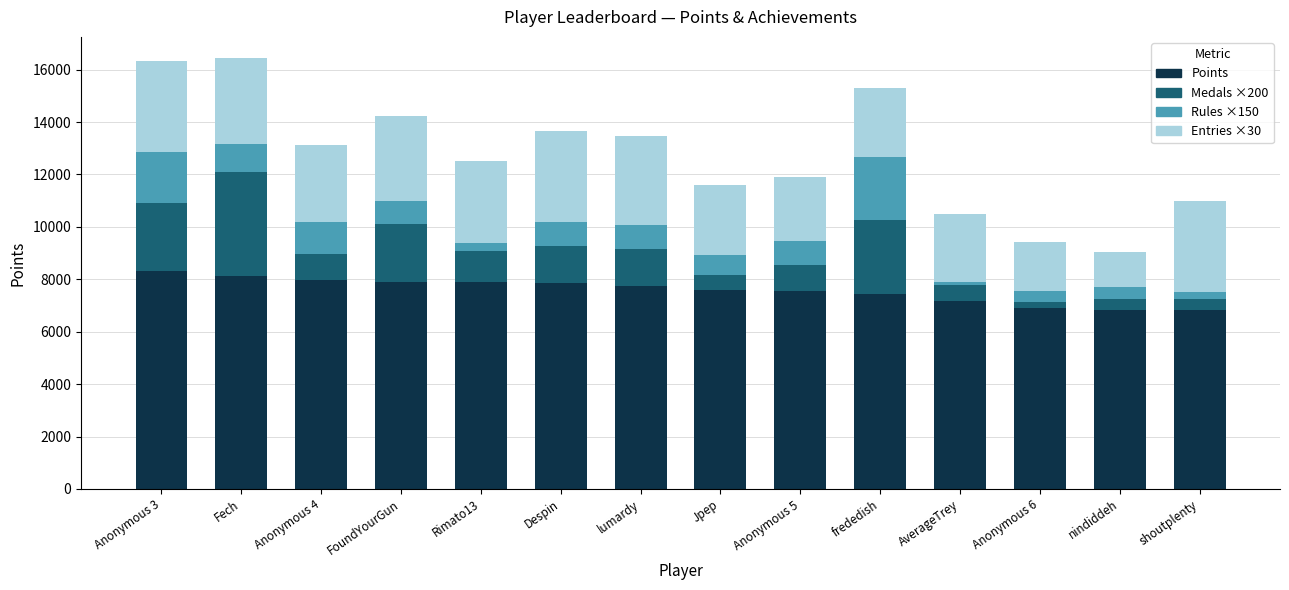

What are all the series names shown in the legend?

Points, Medals ×200, Rules ×150, Entries ×30